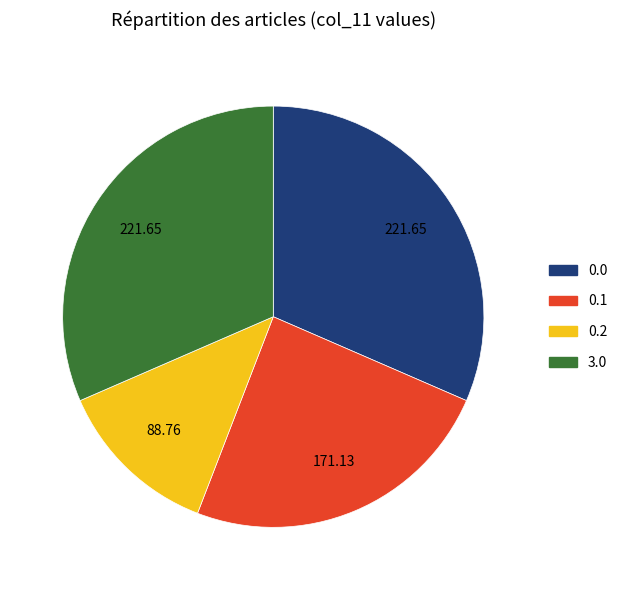

Is there any slice that represents more than half of the pie?

No